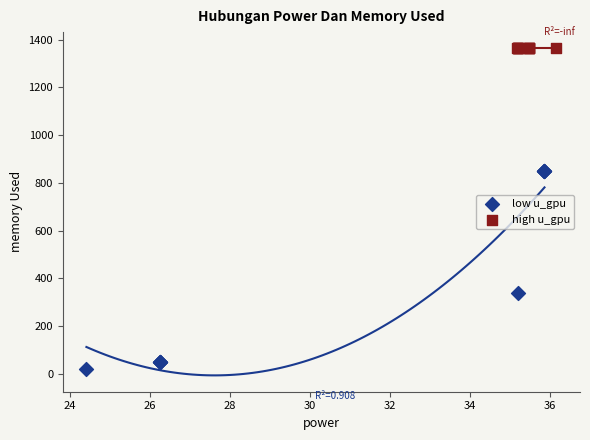

What are all the series names shown in the legend?

low u_gpu, high u_gpu